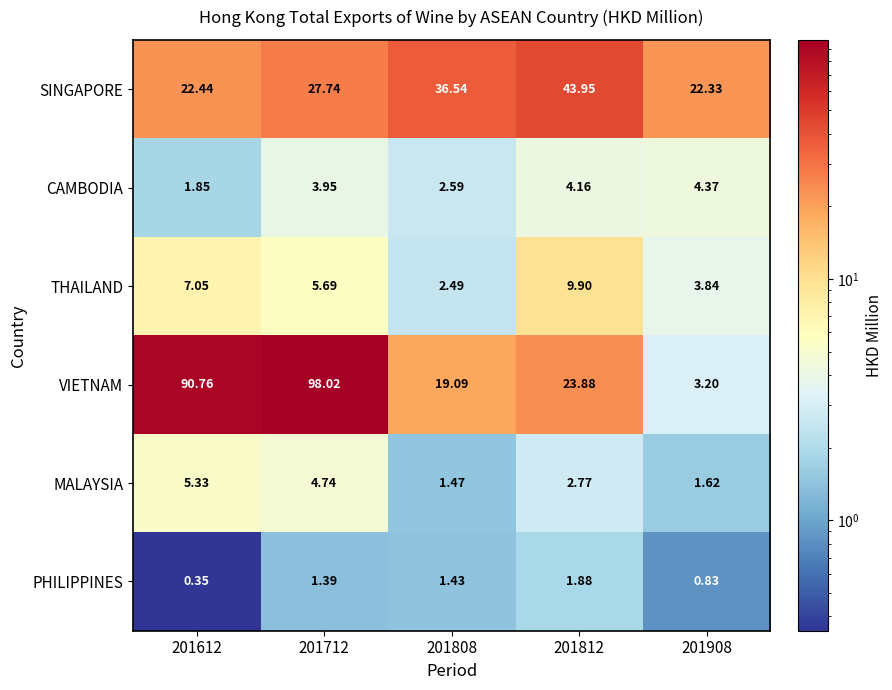

Rank the series by their maximum value, from highest to lowest.

VIETNAM, SINGAPORE, THAILAND, MALAYSIA, CAMBODIA, PHILIPPINES